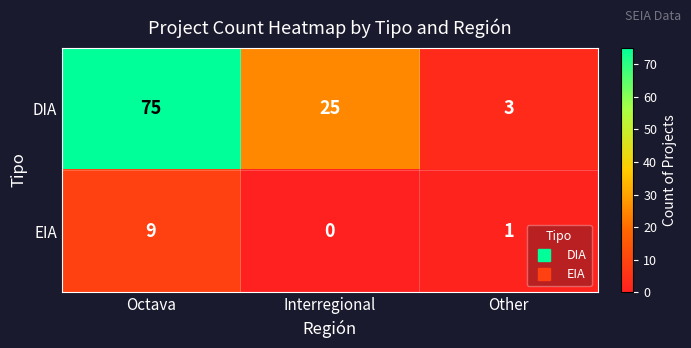

At which category is the sum across all series the highest?

Octava